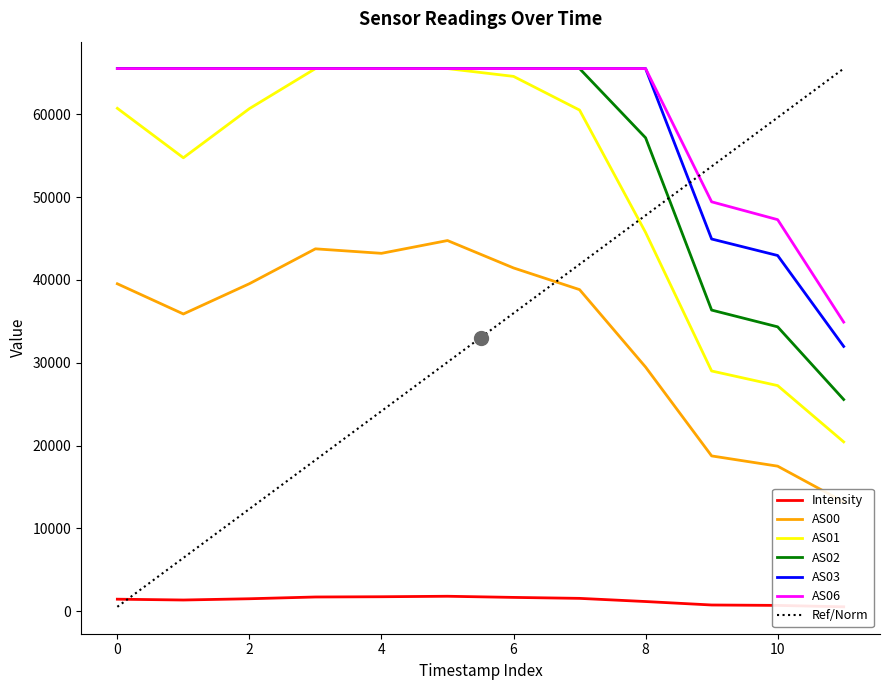

Is the value of AS03 at 11 greater than the value of AS00 at 9?

Yes